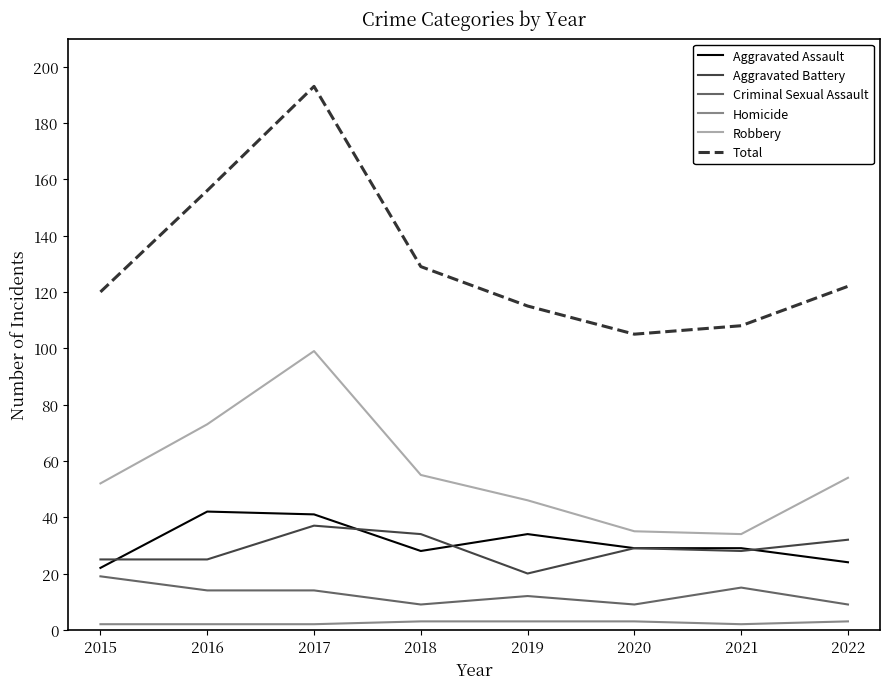

What is the sum of all Homicide values?

20